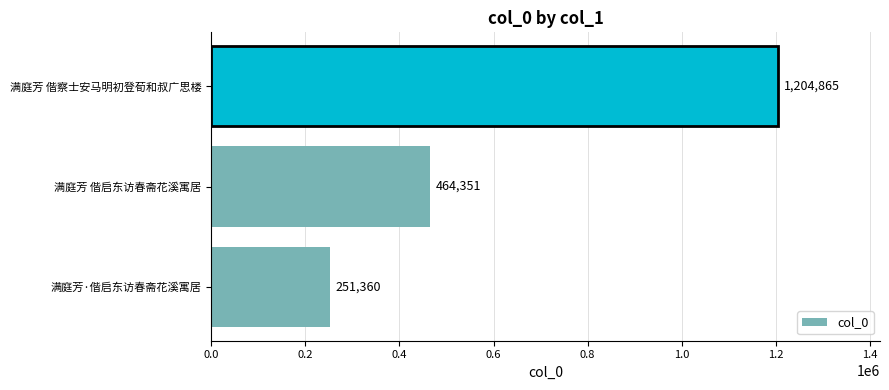

What is the difference between the maximum and minimum values?

953505